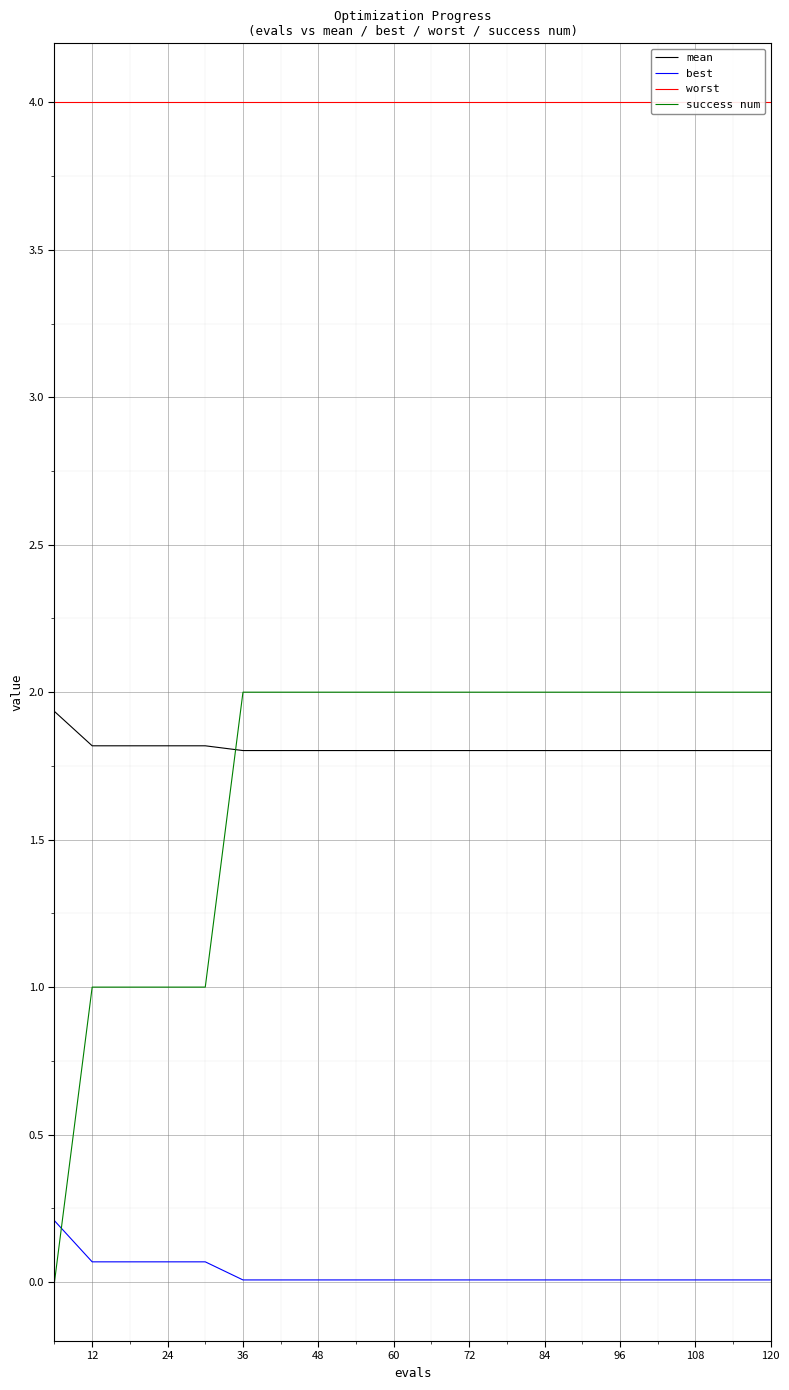

True or false: mean has a value of 1.8 at 84.

True